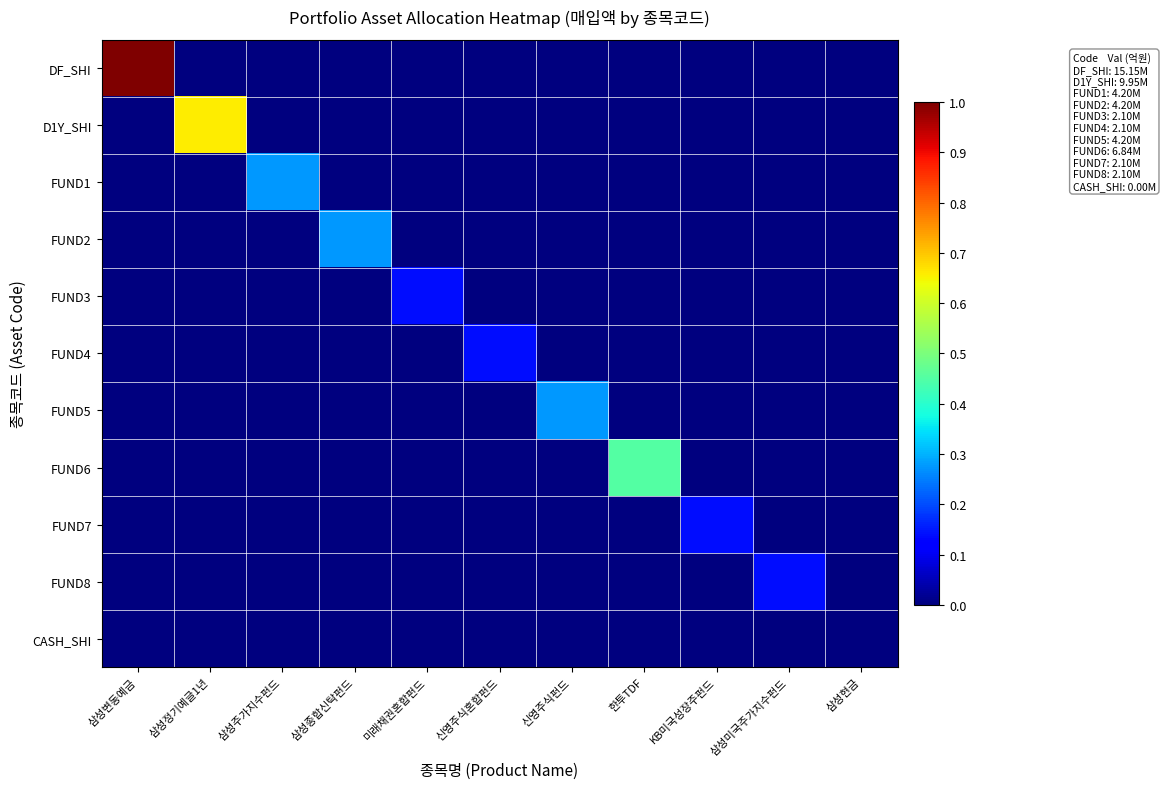

How many categories are shown in the chart?

11